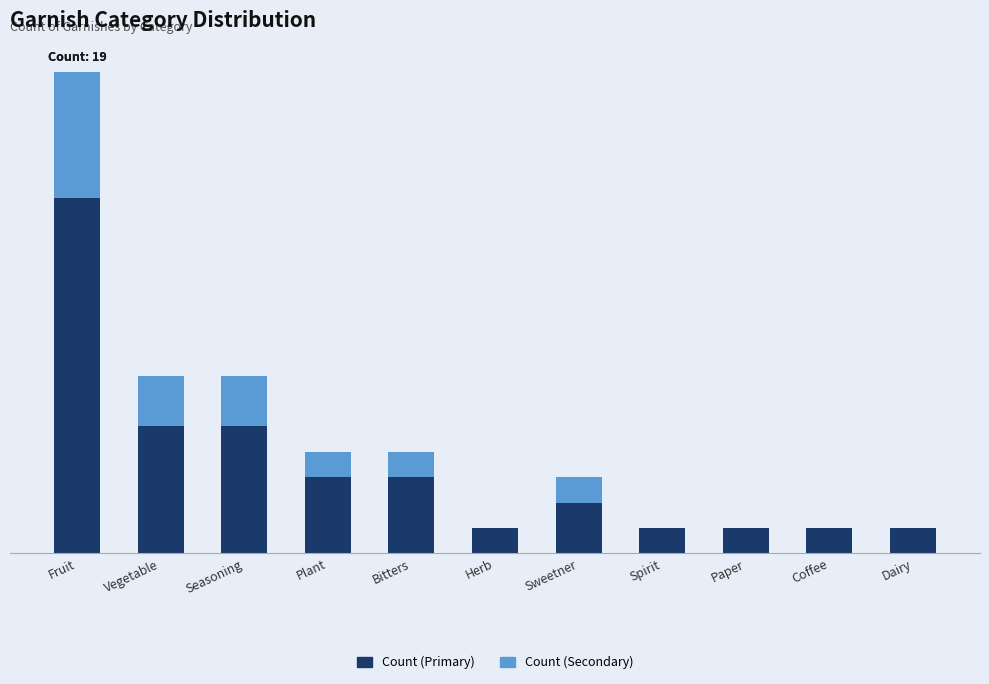

What is the difference between the Count (Secondary) values at Bitters and Fruit?

4